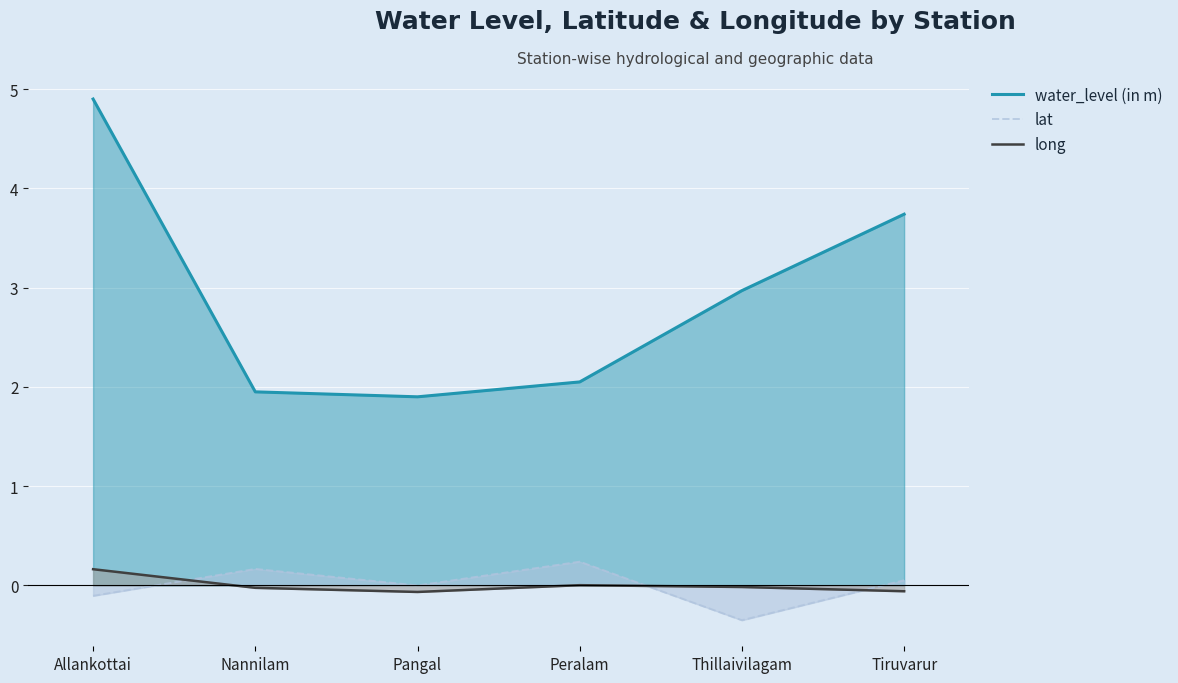

Reading left to right, what are all the values shown in this chart?

water_level (in m): Allankottai=4.9	Nannilam=1.9	Pangal=1.9	Peralam=2.0	Thillaivilagam=3.0	Tiruvarur=3.7
lat: Allankottai=-0.1	Nannilam=0.2	Pangal=-0.0	Peralam=0.2	Thillaivilagam=-0.4	Tiruvarur=0.1
long: Allankottai=0.2	Nannilam=-0.0	Pangal=-0.1	Peralam=0.0	Thillaivilagam=-0.0	Tiruvarur=-0.1